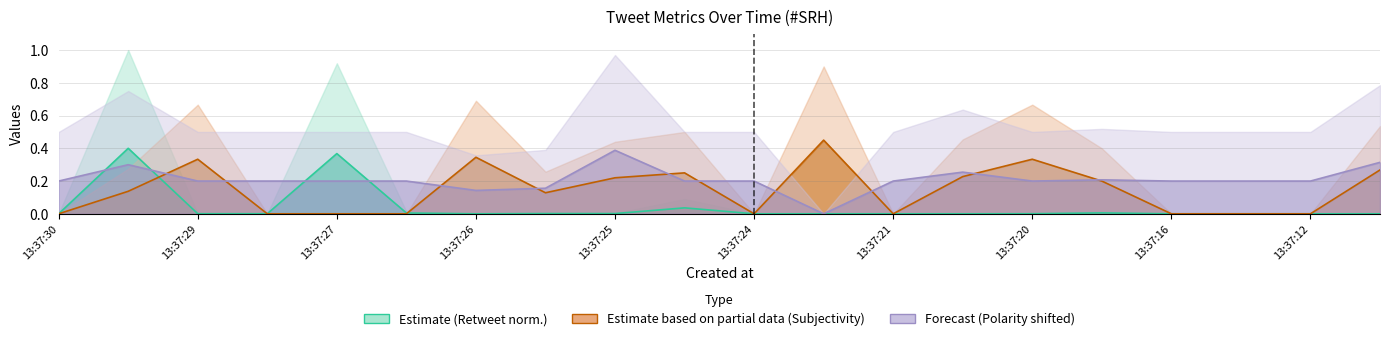

What is the difference between the maximum and second lowest values in the Polarity series?

0.2